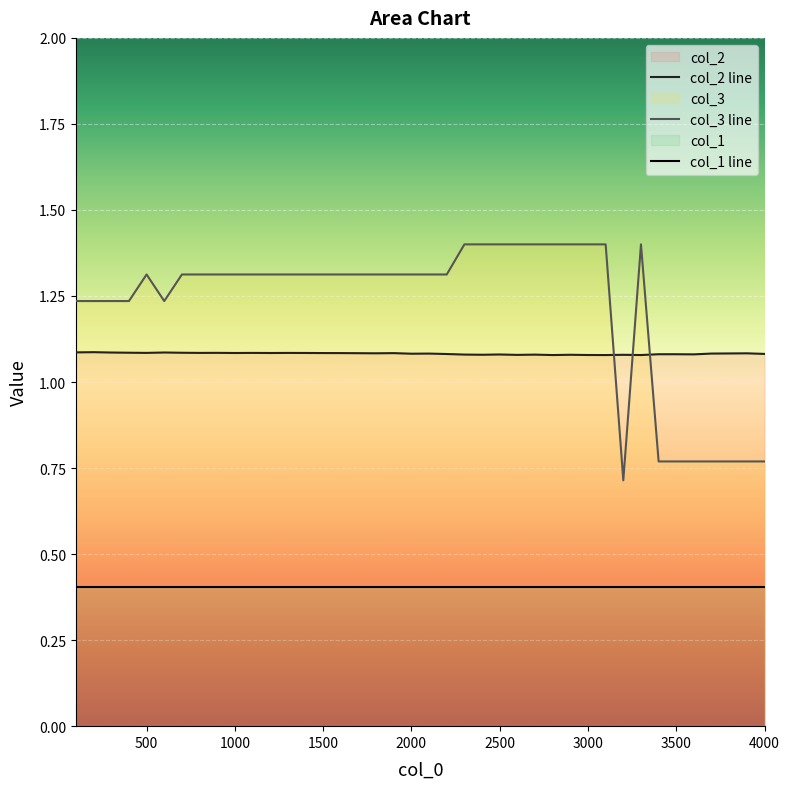

List the series in order of their overall mean, lowest first.

col_1 line, col_2 line, col_3 line